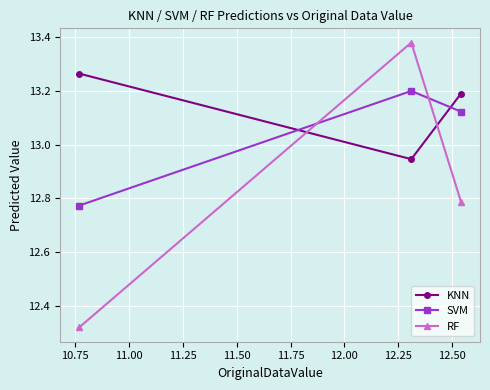

What is the maximum value for SVM?

13.2